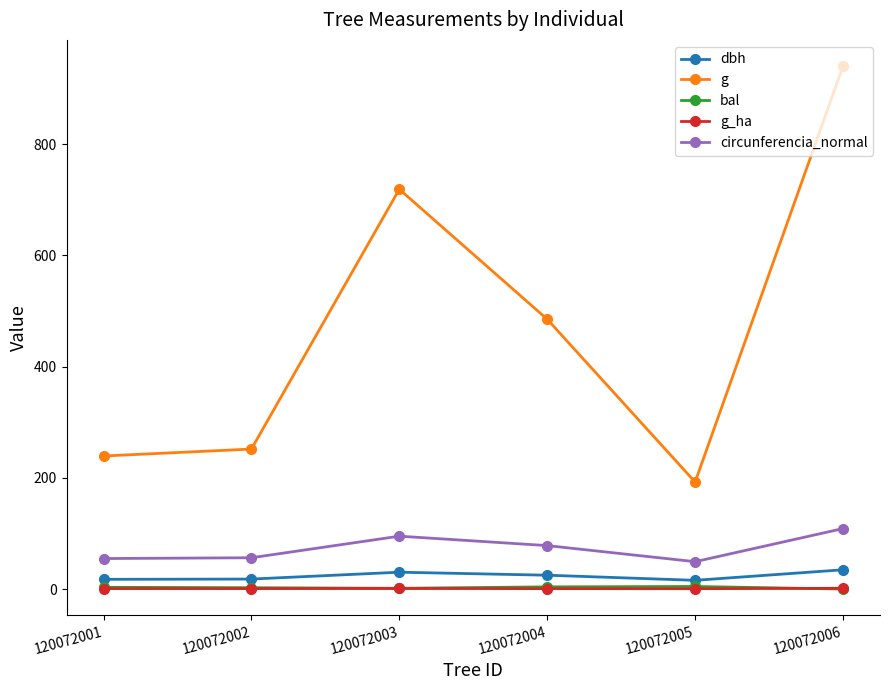

How many data points does each series have?

6